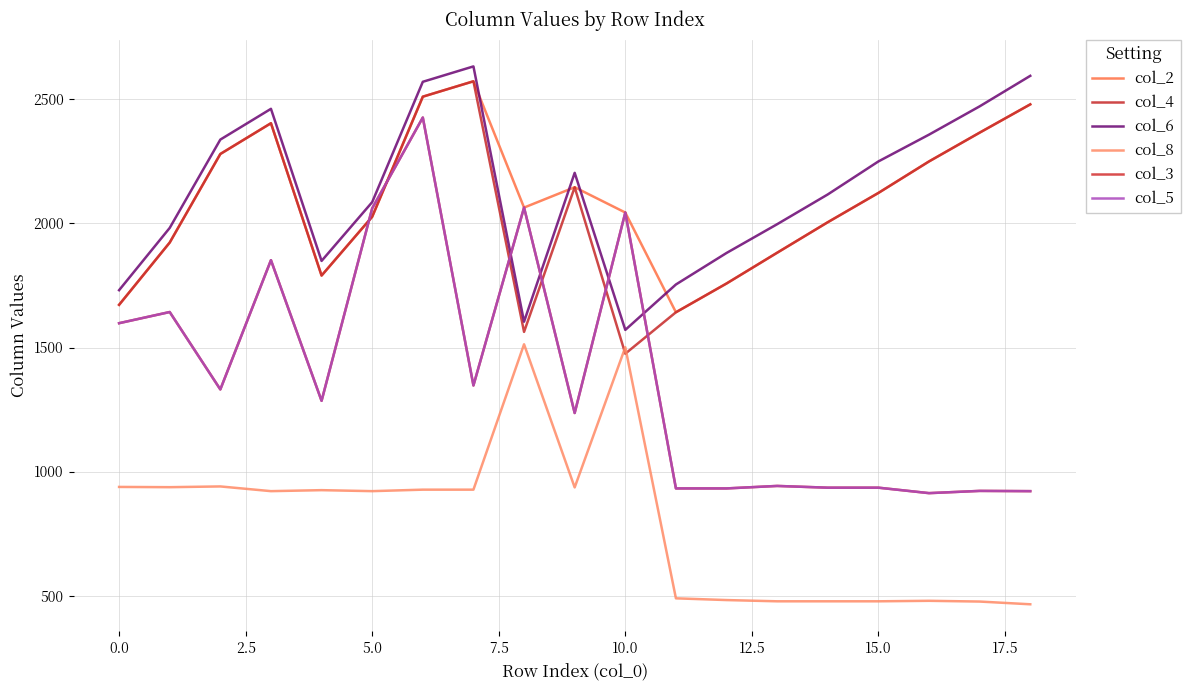

What is the maximum value for col_5?

2427